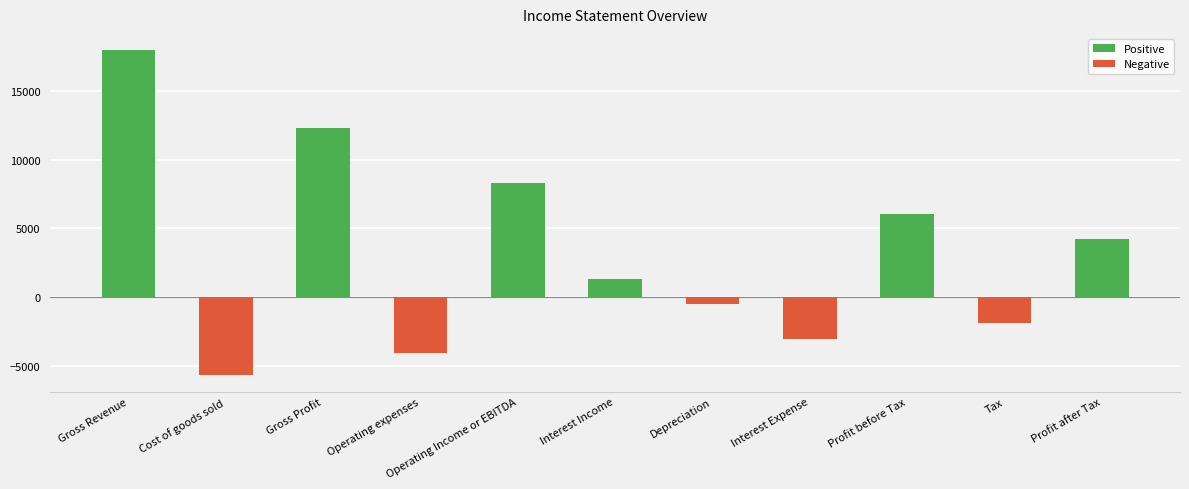

How many data points does each series have?

11